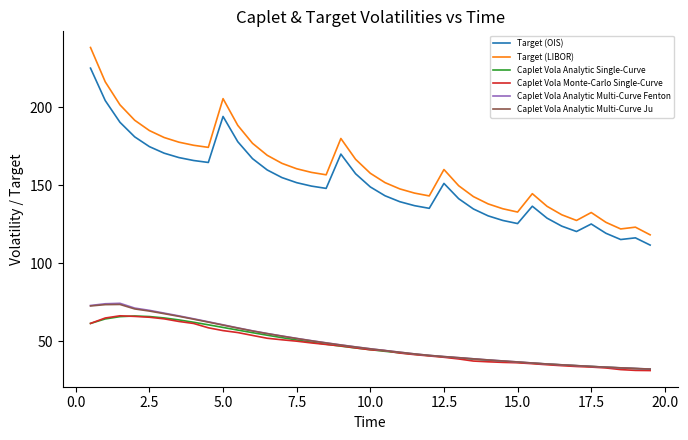

True or false: Target (OIS) and Caplet Vola Analytic Single-Curve intersect in this chart.

False